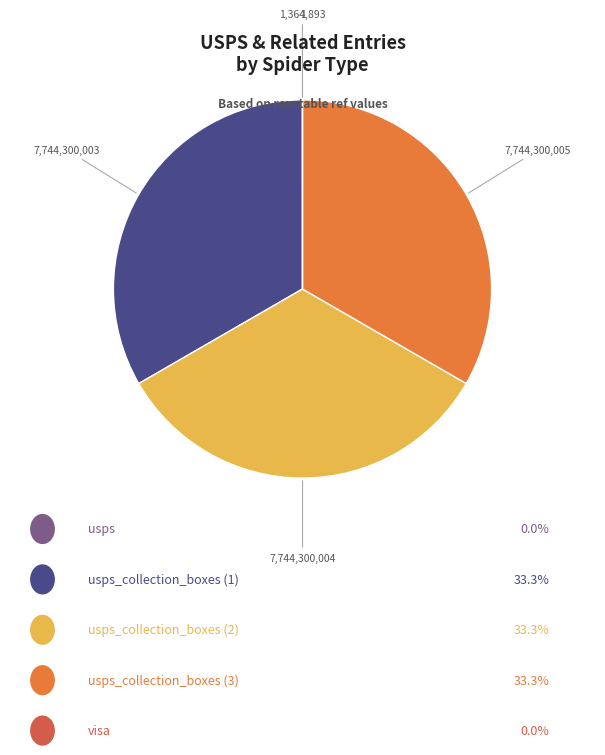

Is there any slice that represents more than half of the pie?

No